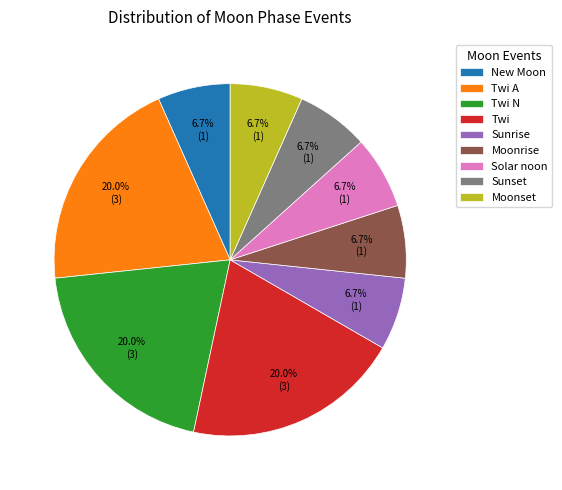

Do Twi N and New Moon together represent more than half of the pie?

No